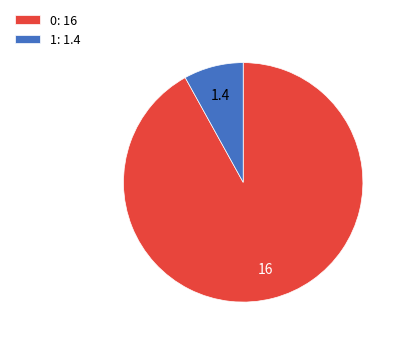

True or false: 1: 1.4 accounts for 1% of the total.

False